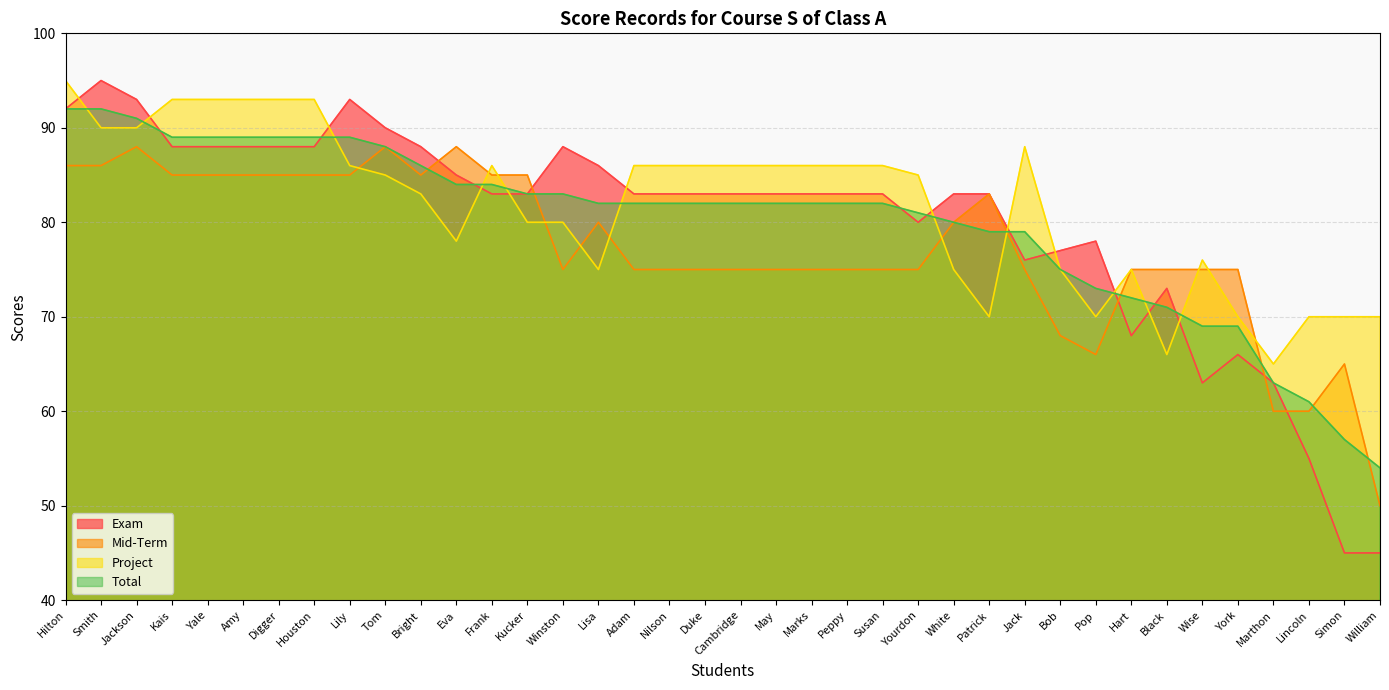

What is the sum of all Total values?

3038